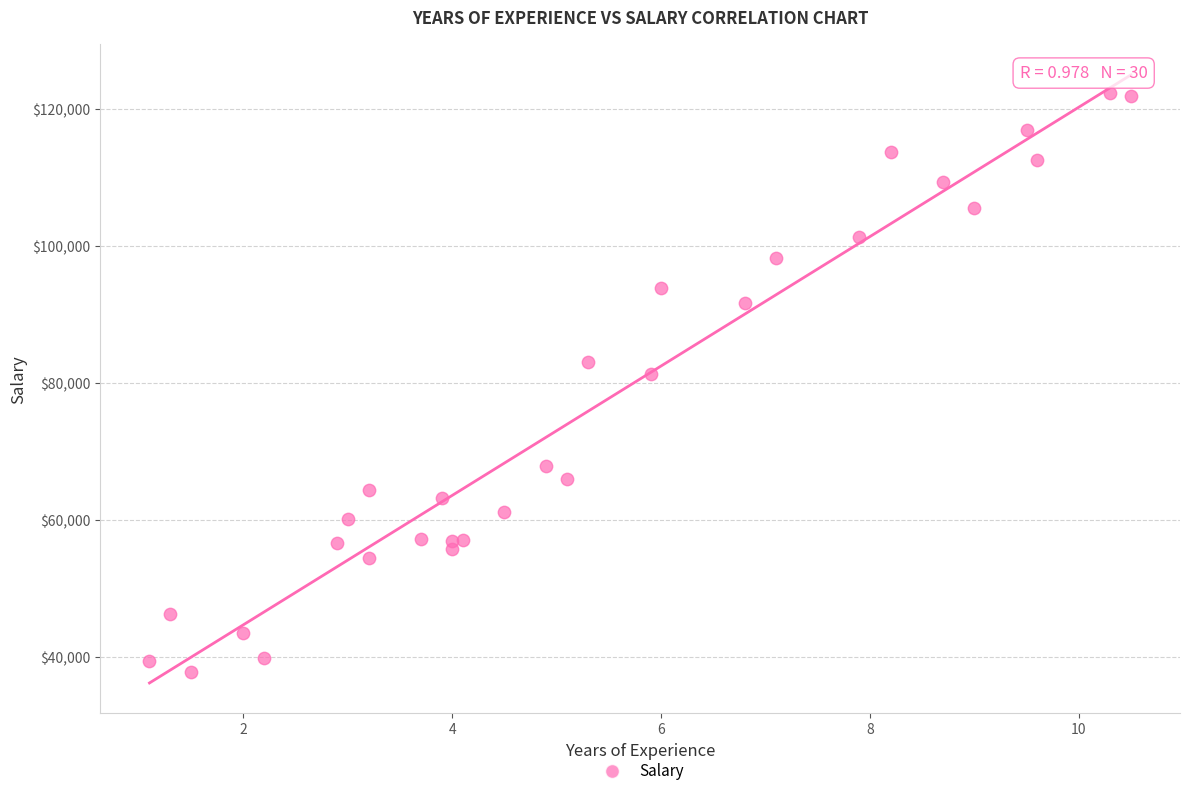

What Y value in the scatter plot is closest to 80061?

81363